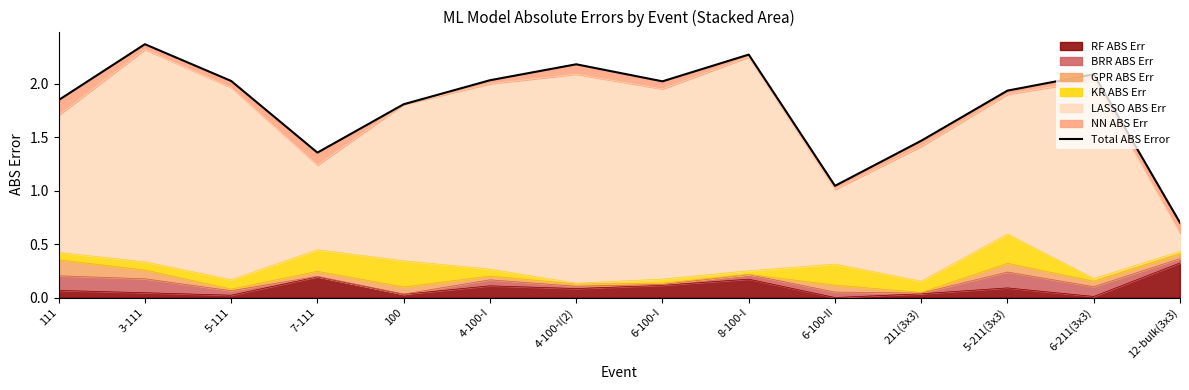

Reading left to right, extract all data points from this chart.

1.8	2.4	2.0	1.4	1.8	2.0	2.2	2.0	2.3	1.0	1.5	1.9	2.1	0.7